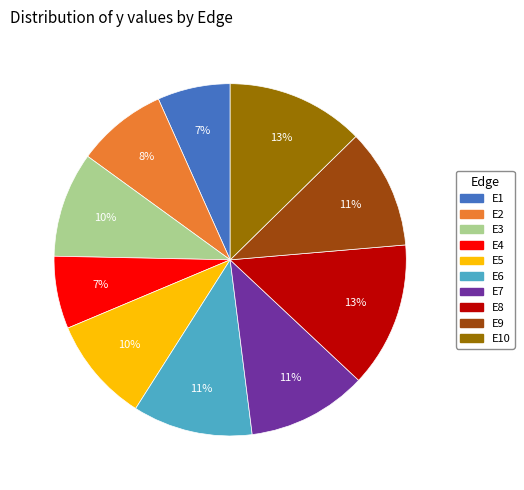

To the nearest percent, what is the average slice percentage?

10%